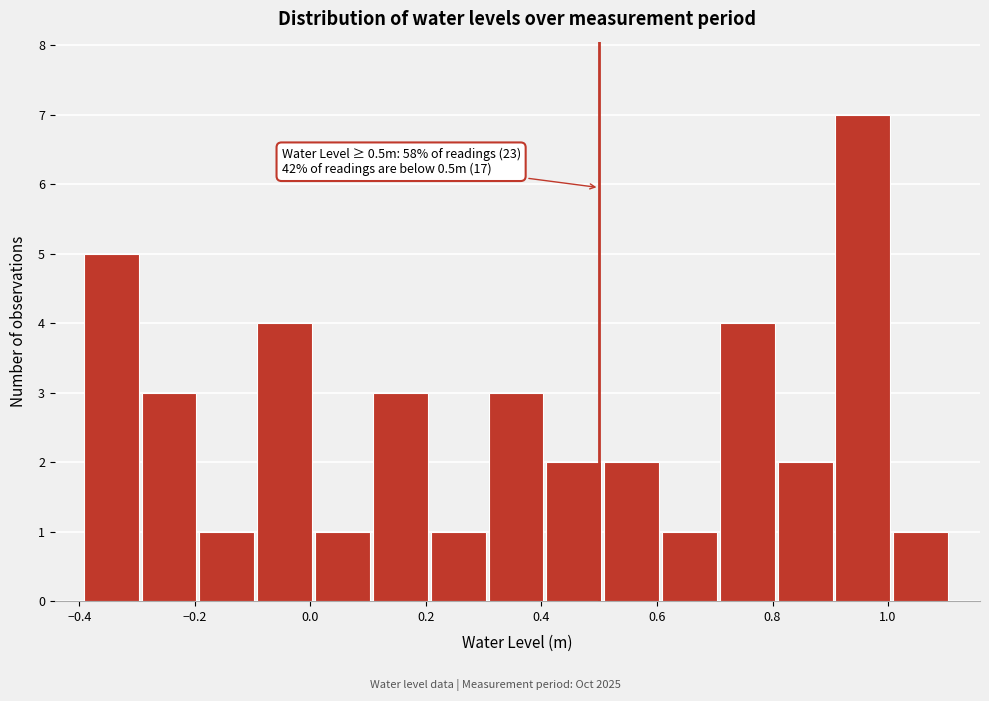

Which range on the x-axis has the tallest bar?

0.9 to 1.0